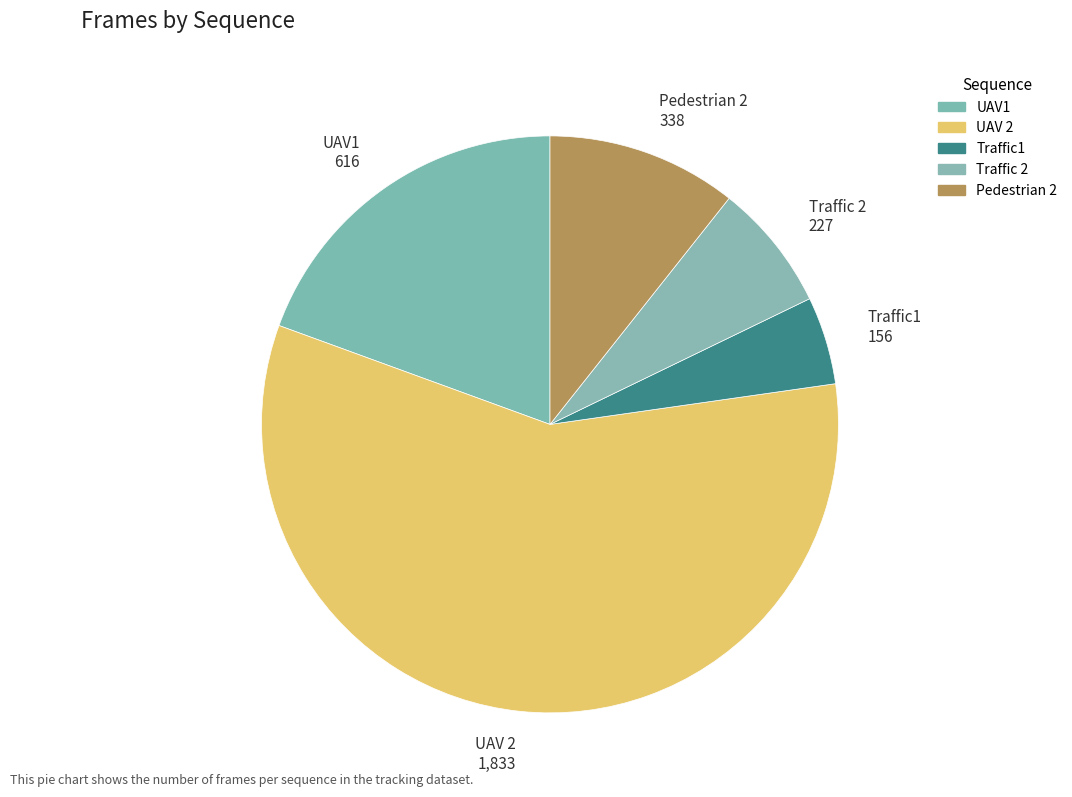

How many segments does this pie chart have?

5